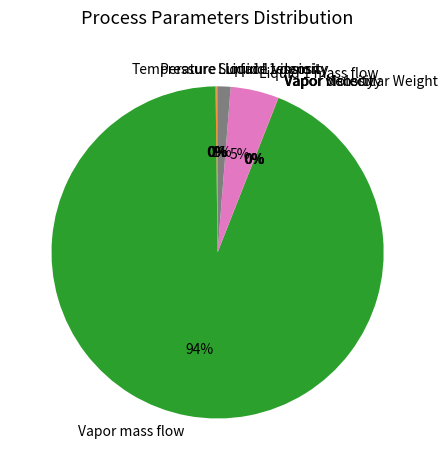

Is it true that Vapor mass flow is 94% of the pie?

True